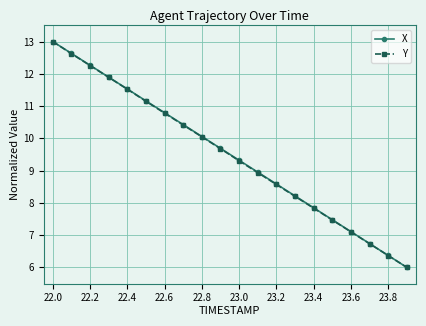

What is the value of the Y point at the 9th from the left?

10.0